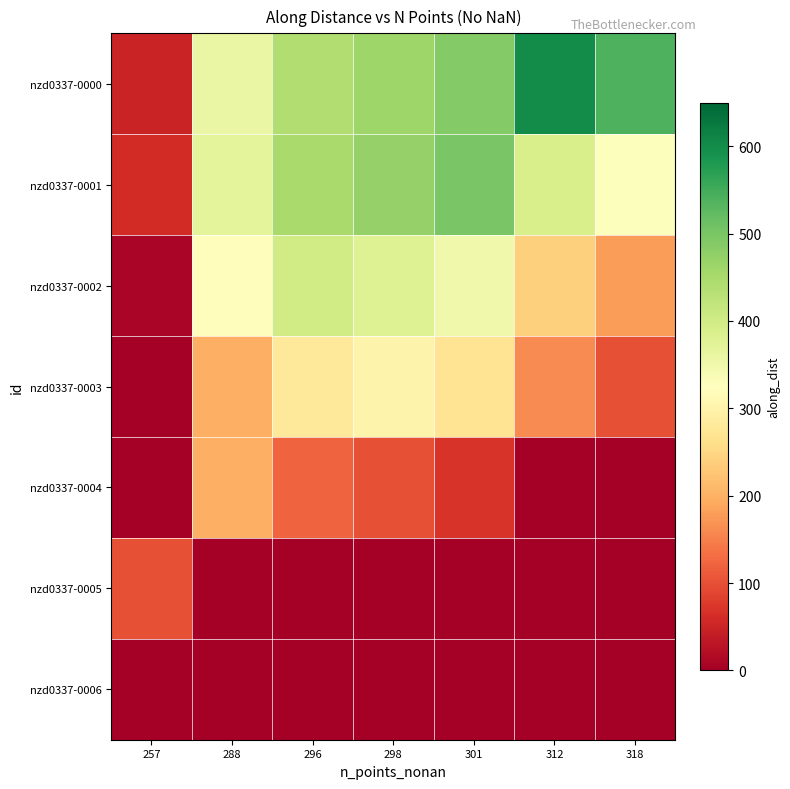

Reading right to left, extract all data points from this chart.

nzd0337-0000: 318=540	312=600	301=490	298=460	296=440	288=360	257=50
nzd0337-0001: 318=330	312=390	301=500	298=470	296=450	288=370	257=60
nzd0337-0002: 318=180	312=240	301=350	298=380	296=400	288=320	257=10
nzd0337-0003: 318=100	312=160	301=270	298=300	296=280	288=200	257=0
nzd0337-0004: 318=0	312=0	301=70	298=100	296=120	288=200	257=0
nzd0337-0005: 318=0	312=0	301=0	298=0	296=0	288=0	257=100
nzd0337-0006: 318=0	312=0	301=0	298=0	296=0	288=0	257=0